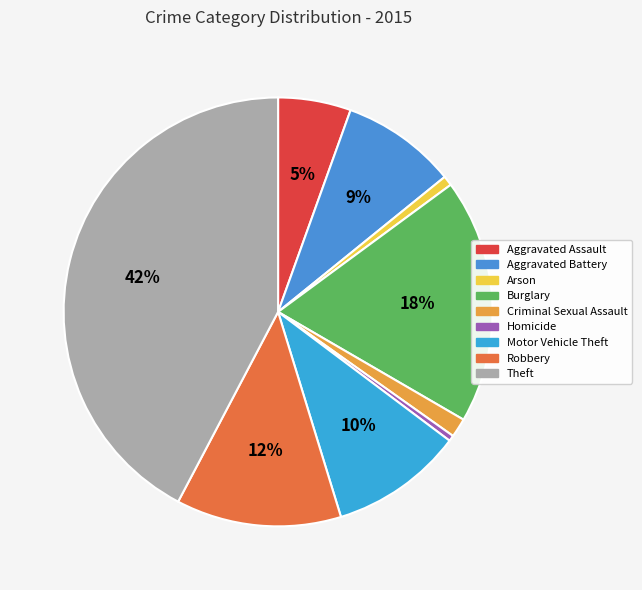

Between Robbery and Aggravated Assault, which is larger?

Robbery